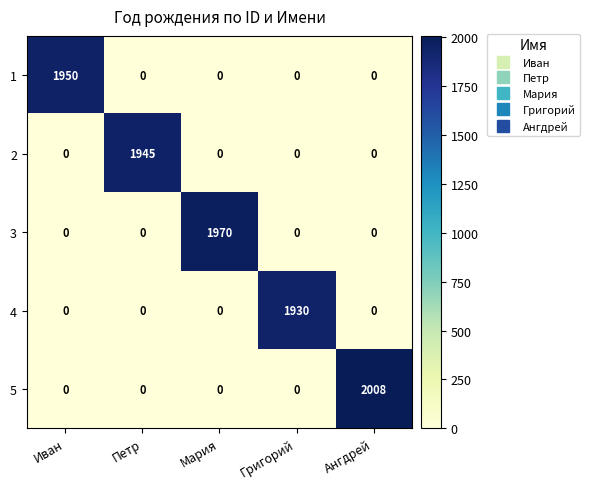

What is the difference between the maximum and second lowest values in the 4 series?

1930